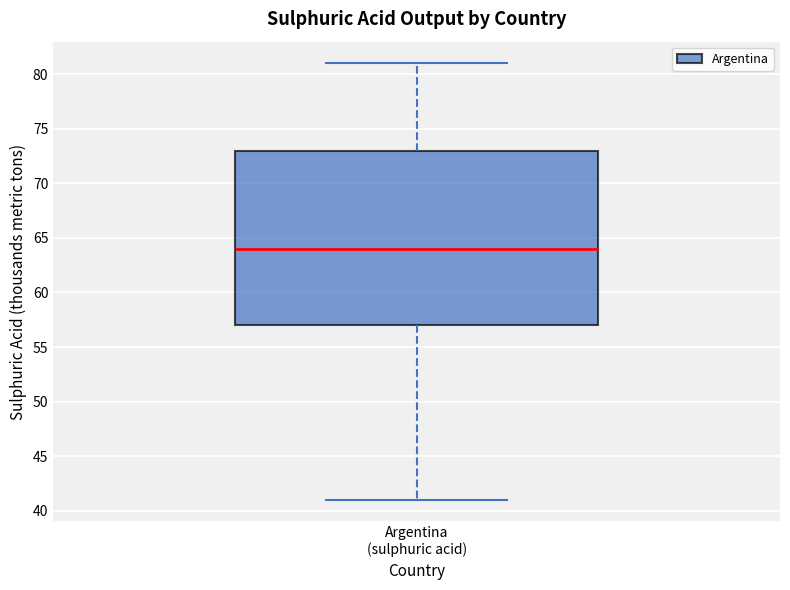

Transcribe this box plot: give where the median line is, the range the box spans, and where the two whiskers end, as read against the y-axis. The values are not printed on the chart, so give them approximately, as read against the axis.

median 64, box 57 to 73, whiskers 41 to 81